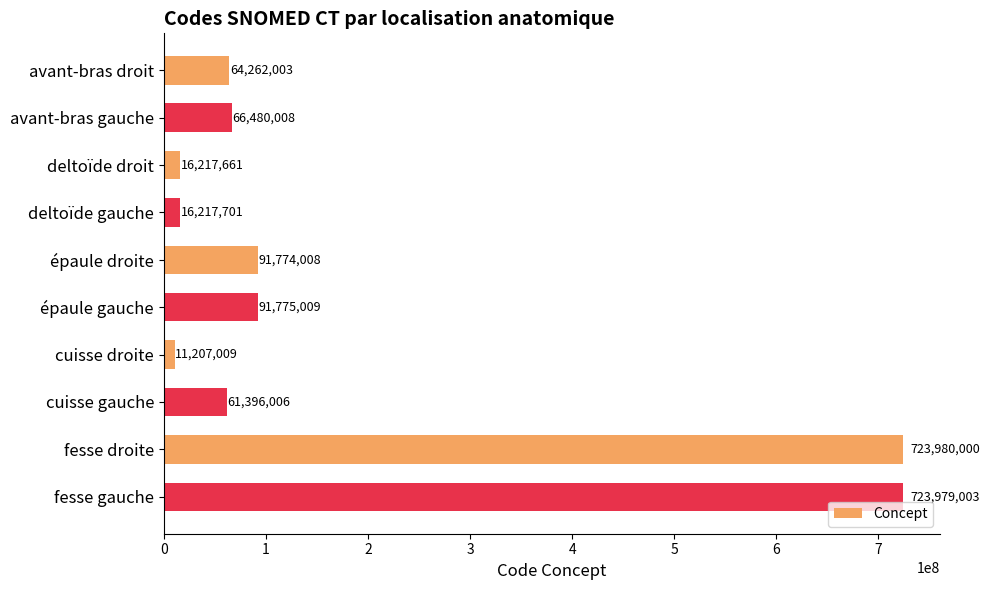

What position from the top is avant-bras gauche?

2